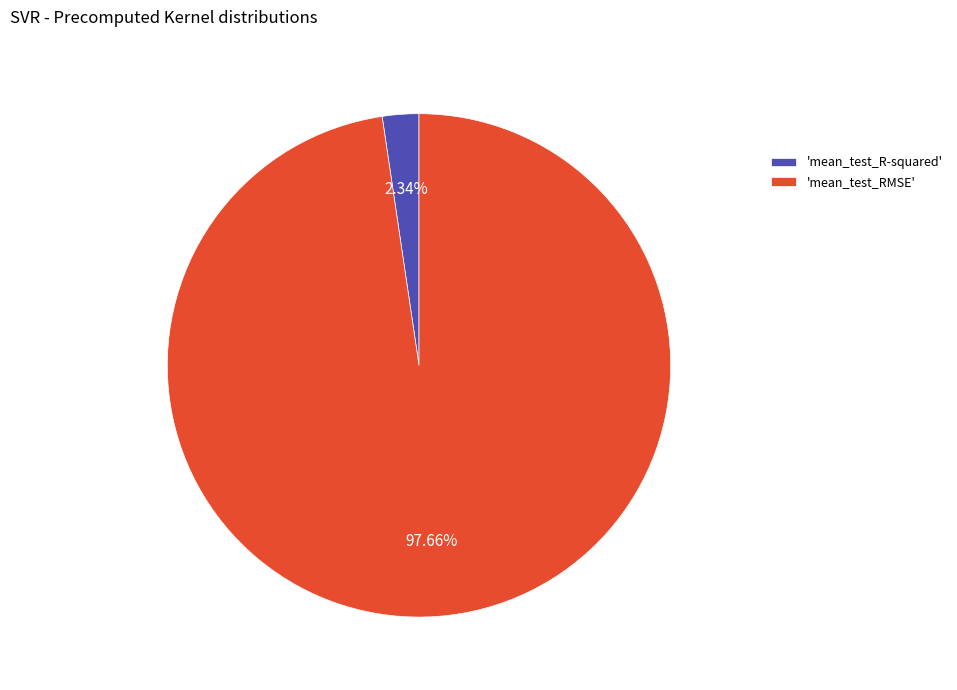

Which category has the biggest portion of the pie?

'mean_test_RMSE'